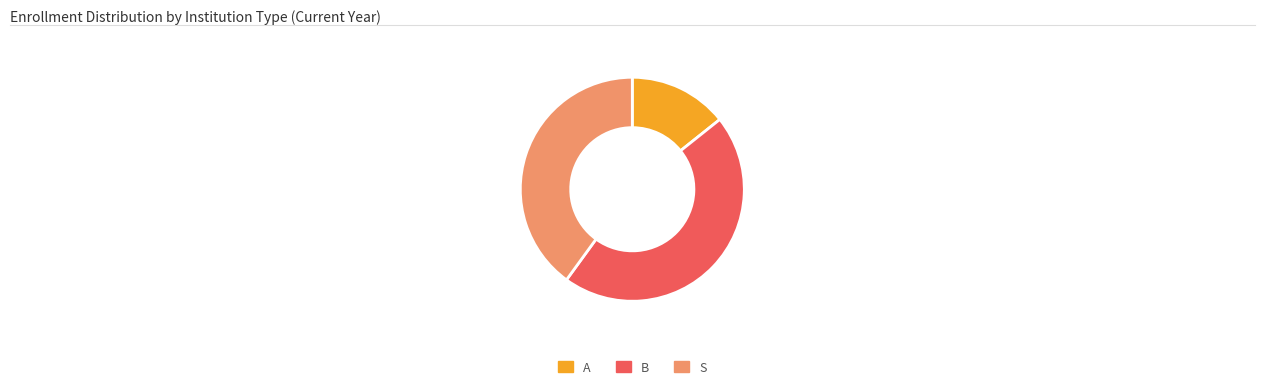

Is the sum of S and B greater than half?

Yes